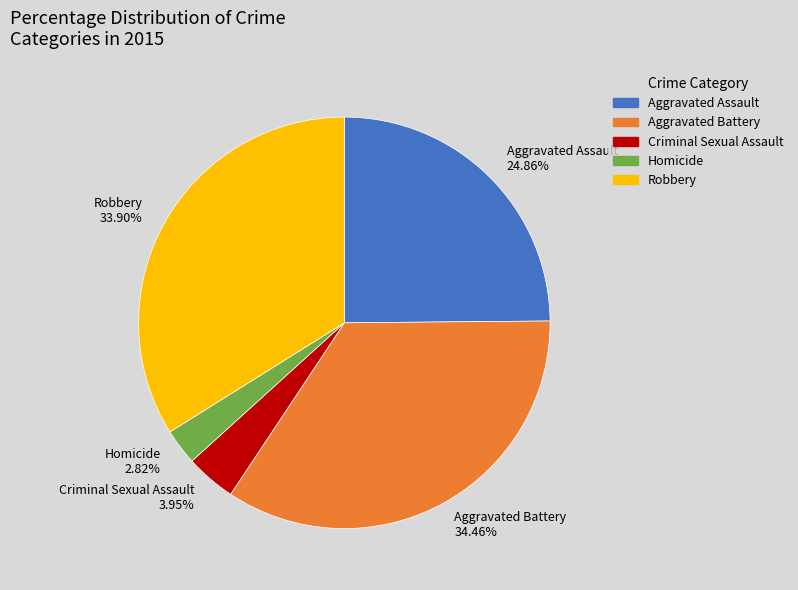

Rank the categories by value from lowest to highest.

Homicide, Criminal Sexual Assault, Aggravated Assault, Robbery, Aggravated Battery